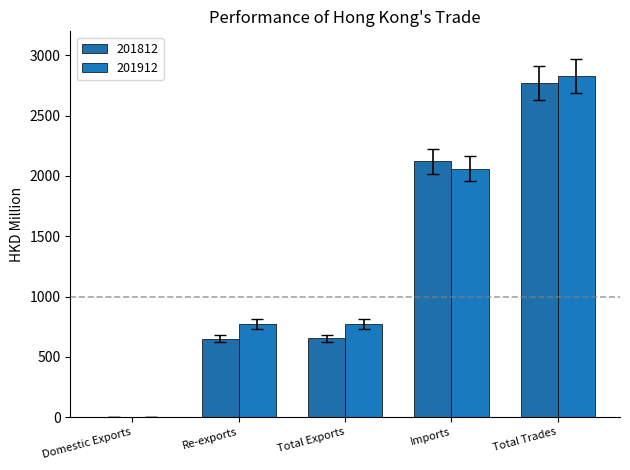

Between Imports and Total Exports, which is larger?

Imports